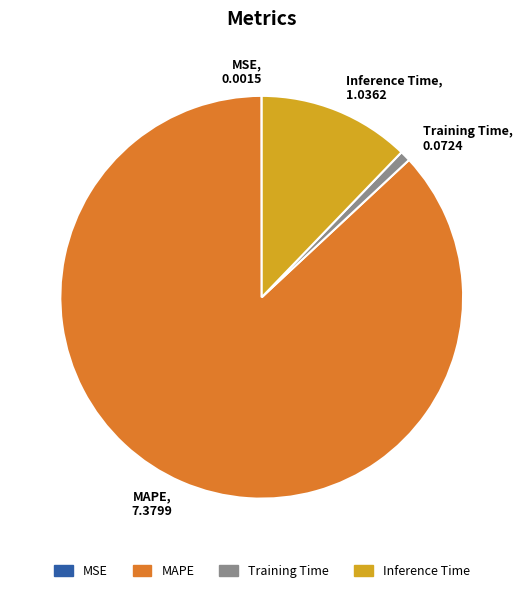

What is the largest slice in the pie chart?

MAPE